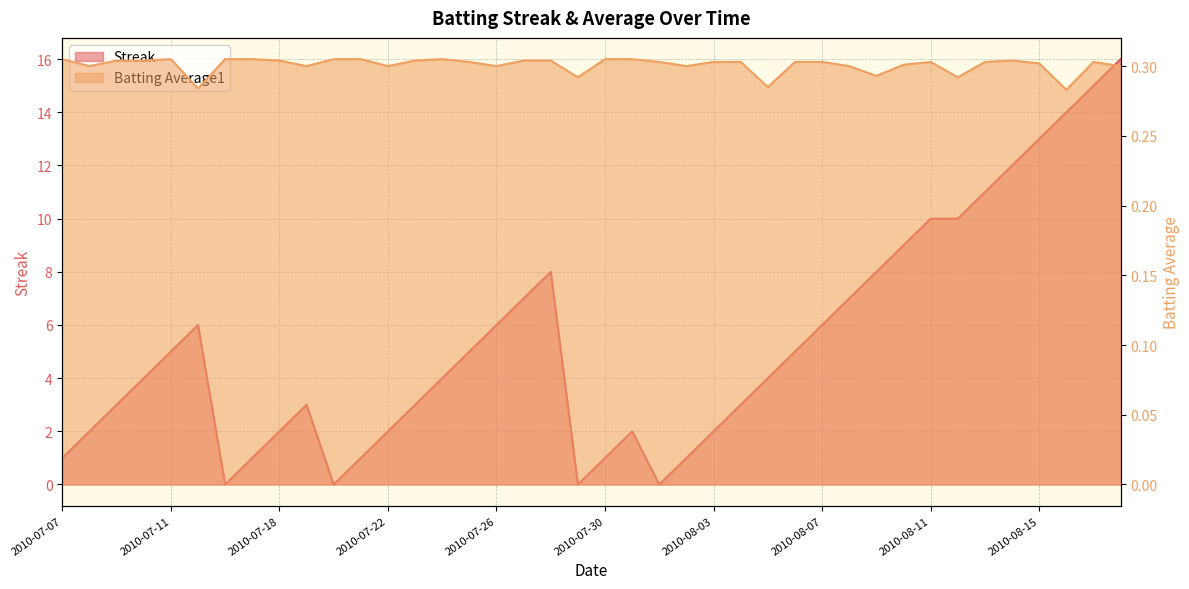

True or false: Batting Average1 has more than 0 points higher than both neighbors.

True